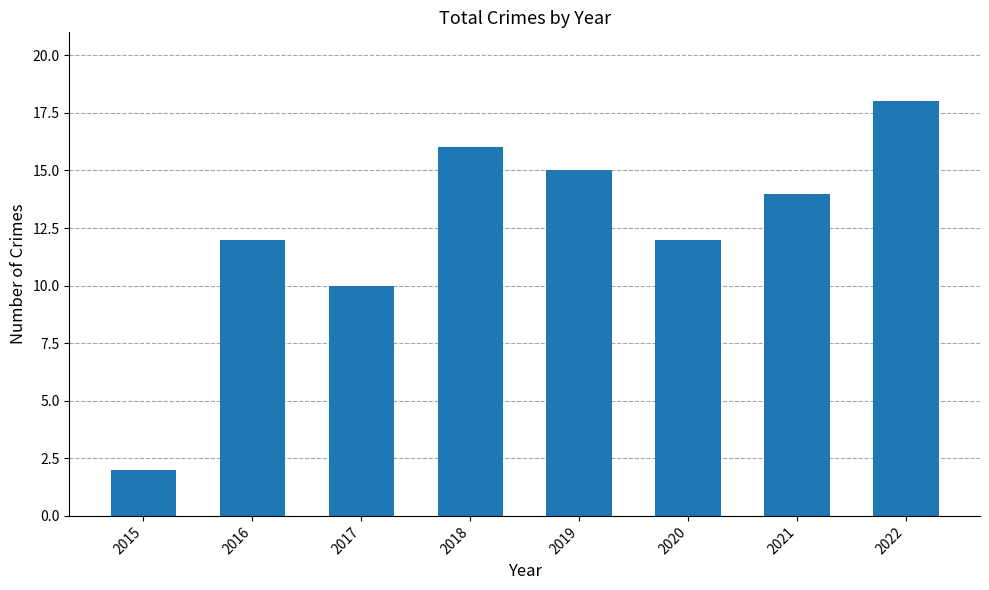

What is the value of the 7th bar from the left?

14